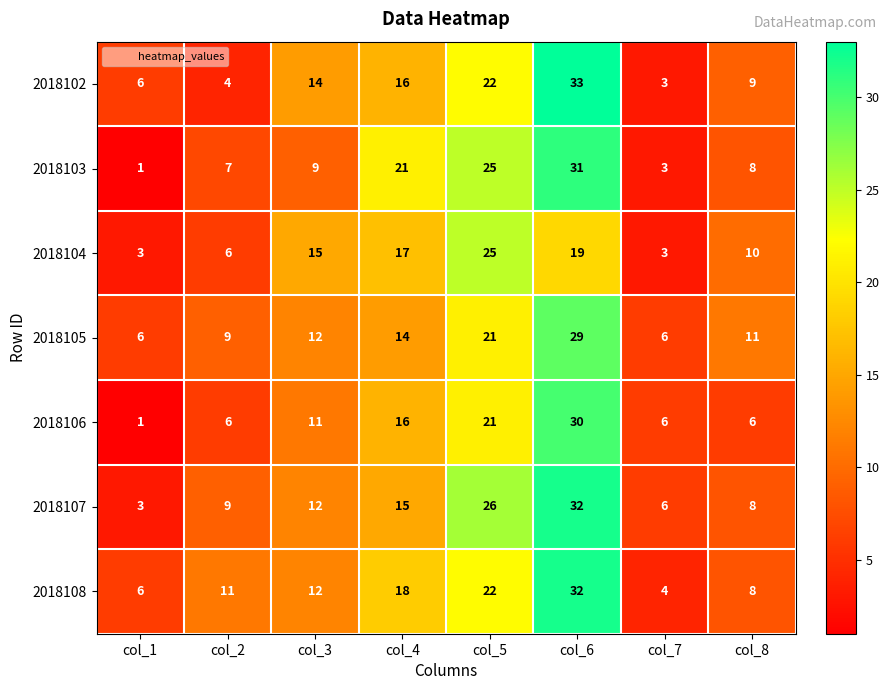

Rank the categories by 2018103 value from highest to lowest.

col_6, col_5, col_4, col_3, col_8, col_2, col_7, col_1